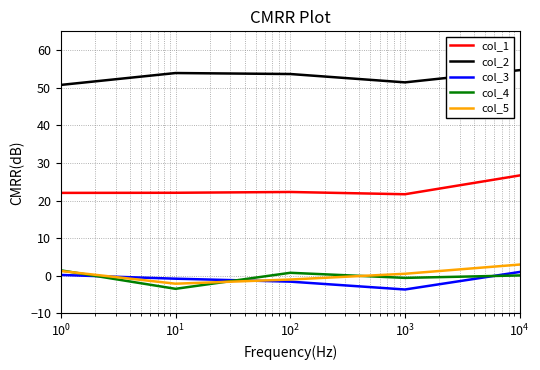

True or false: col_5 and col_1 cross at least once.

False